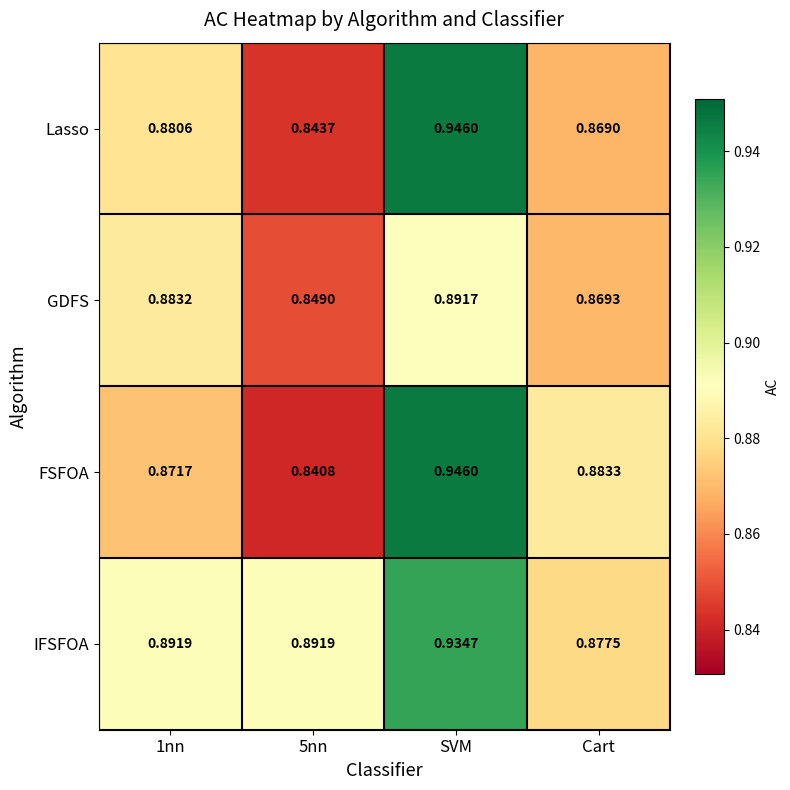

What is the difference between the highest and lowest values at 5nn?

0.1